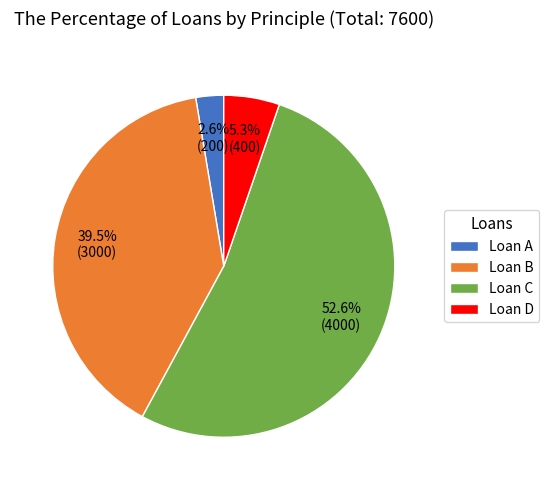

What percentage is the Loan C slice, to the nearest percent?

53%